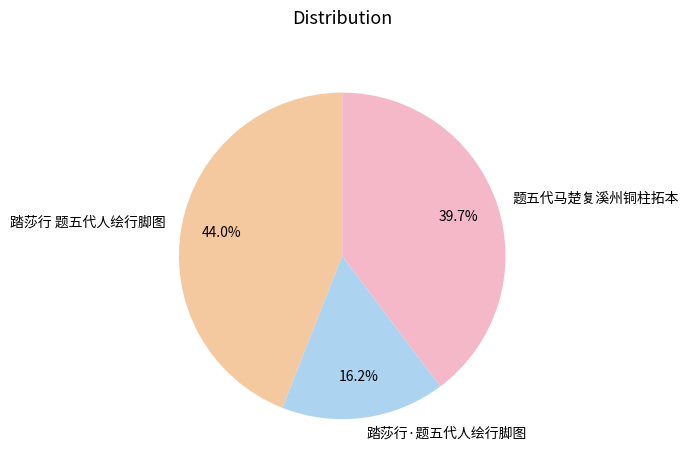

Combined, do 踏莎行 题五代人绘行脚图 and 题五代马楚复溪州铜柱拓本 account for over 50%?

Yes